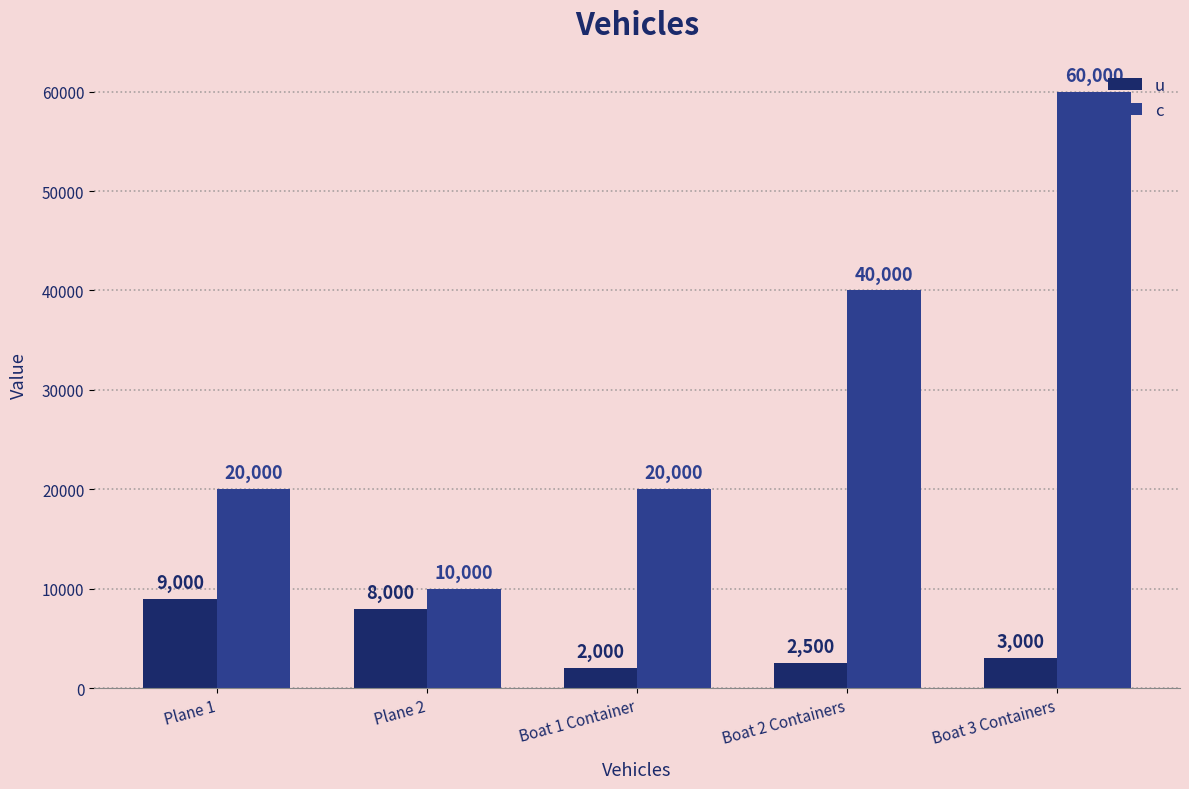

How many series are shown in this chart?

2